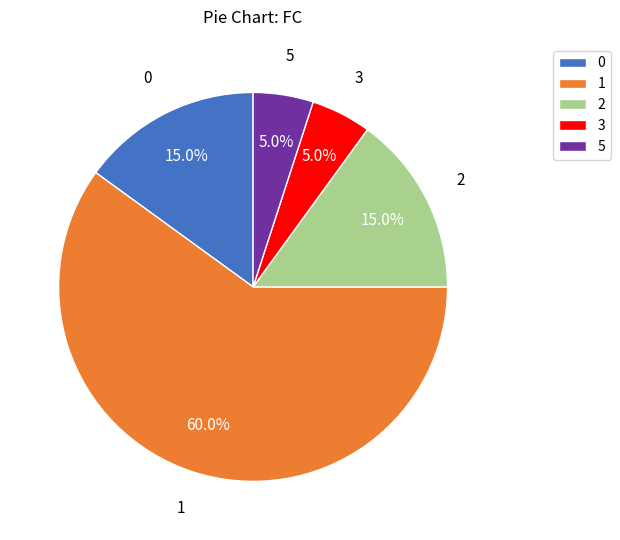

What percentage is the 2 slice, to the nearest percent?

15%